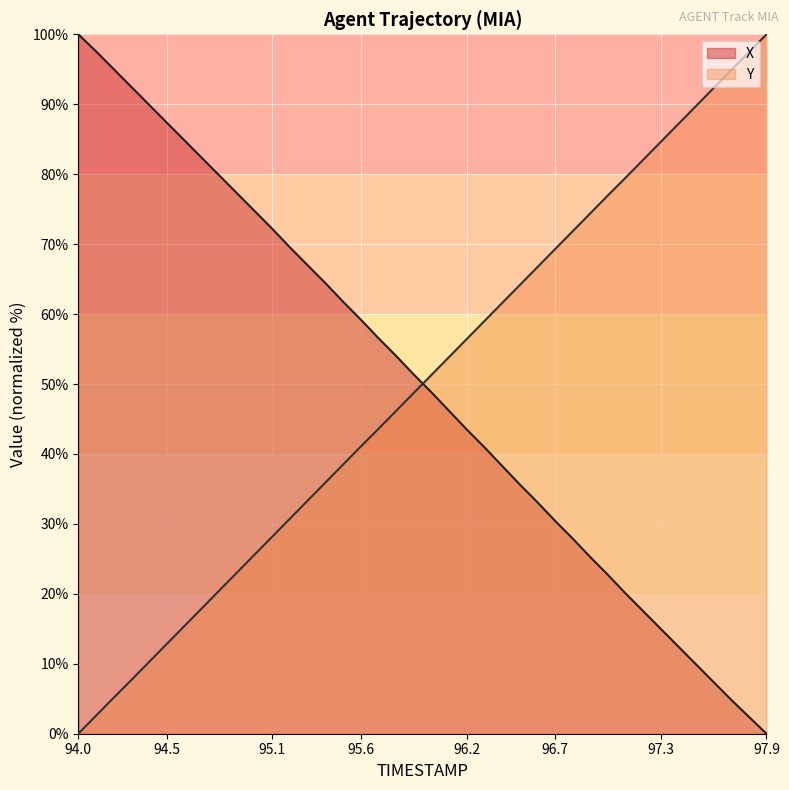

What is the value of the X point at the 27th from the left?

33.1